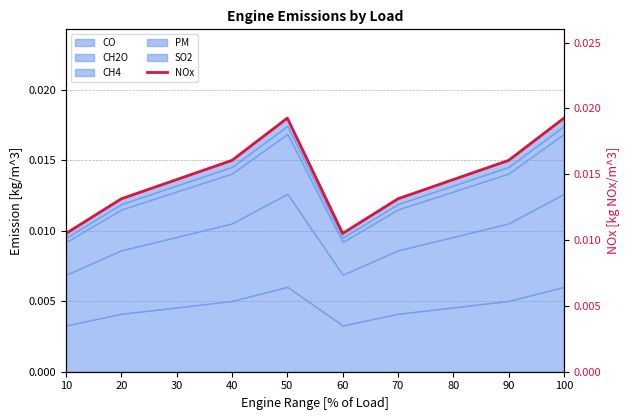

Is it true that the value at 80 is 0.0?

False